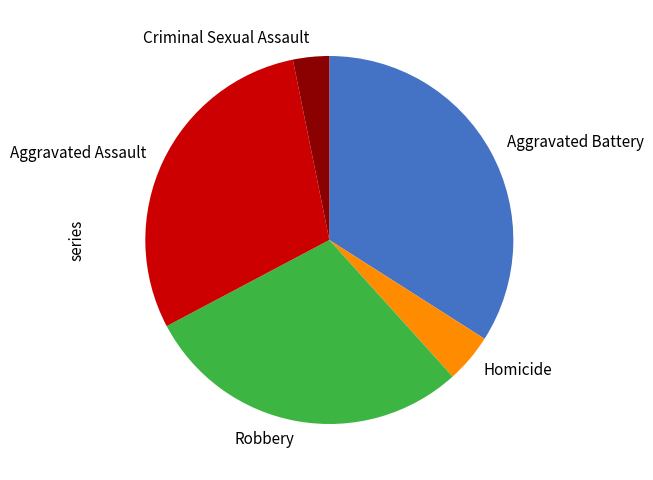

Is it true that Homicide is 4% of the pie?

True